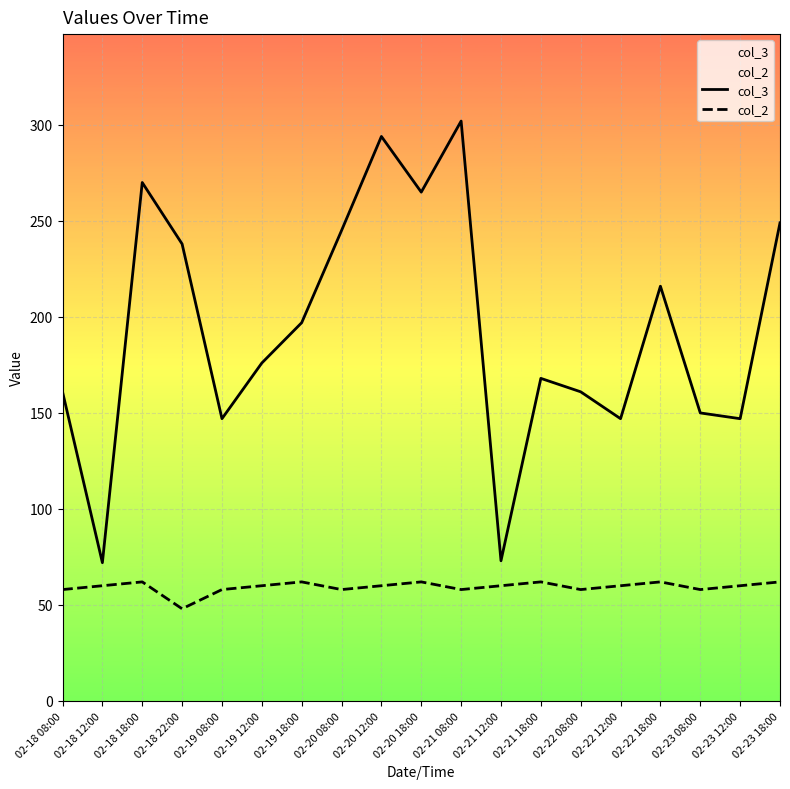

At which category is the sum across all series the highest?

02-21 08:00